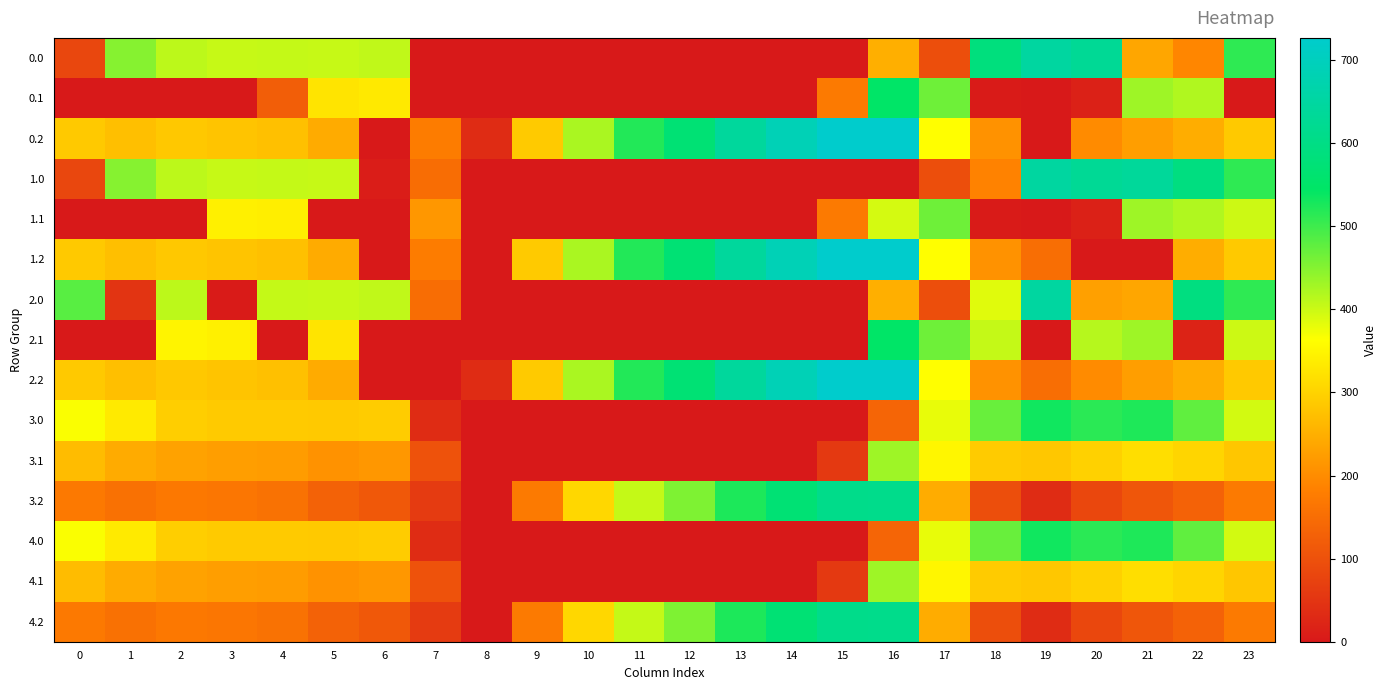

Reading left to right, transcribe all the data shown in this chart.

0.0: 0=82.0	1=449.5	2=410.3	3=404.4	4=404.9	5=403.8	6=408.0	7=0.0	8=0.0	9=0.0	10=0.0	11=0.0	12=0.0	13=0.0	14=0.0	15=0.0	16=250.9	17=94.8	18=586.7	19=649.2	20=629.9	21=238.4	22=192.3	23=511.3
0.1: 0=0.0	1=0.0	2=0.0	3=0.0	4=122.8	5=325.7	6=332.2	7=0.0	8=0.0	9=0.0	10=0.0	11=0.0	12=0.0	13=0.0	14=0.0	15=173.1	16=547.3	17=466.6	18=5.4	19=0.2	20=14.5	21=432.4	22=419.9	23=0.0
0.2: 0=287.1	1=272.7	2=285.5	3=281.0	4=274.4	5=245.0	6=0.0	7=176.6	8=35.3	9=288.5	10=423.5	11=520.6	12=571.2	13=640.4	14=687.4	15=725.8	16=726.6	17=362.4	18=210.0	19=0.0	20=199.2	21=226.4	22=247.4	23=287.5
1.0: 0=82.0	1=449.5	2=410.3	3=404.4	4=404.9	5=403.8	6=8.0	7=150.1	8=0.0	9=0.0	10=0.0	11=0.0	12=0.0	13=0.0	14=0.0	15=0.0	16=0.0	17=94.8	18=186.7	19=649.2	20=629.9	21=638.4	22=592.3	23=511.3
1.1: 0=0.0	1=0.0	2=0.0	3=342.7	4=339.6	5=0.0	6=0.0	7=217.1	8=0.0	9=0.0	10=0.0	11=0.0	12=0.0	13=0.0	14=0.0	15=173.1	16=393.8	17=466.6	18=5.4	19=0.2	20=14.5	21=432.4	22=419.9	23=399.4
1.2: 0=287.1	1=272.7	2=285.5	3=281.0	4=274.4	5=245.0	6=0.0	7=176.6	8=0.0	9=288.5	10=423.5	11=520.6	12=571.2	13=640.4	14=687.4	15=725.8	16=726.6	17=362.4	18=210.0	19=151.0	20=0.0	21=0.0	22=247.4	23=287.5
2.0: 0=482.0	1=49.5	2=410.3	3=4.4	4=404.9	5=403.8	6=408.0	7=150.1	8=0.0	9=0.0	10=0.0	11=0.0	12=0.0	13=0.0	14=0.0	15=0.0	16=250.9	17=94.8	18=385.2	19=649.2	20=229.9	21=238.4	22=592.3	23=511.3
2.1: 0=0.0	1=0.0	2=347.9	3=342.7	4=0.0	5=325.7	6=0.0	7=0.0	8=0.0	9=0.0	10=0.0	11=0.0	12=0.0	13=0.0	14=0.0	15=0.0	16=547.3	17=466.6	18=405.4	19=0.2	20=414.5	21=432.4	22=19.9	23=399.4
2.2: 0=287.1	1=272.7	2=285.5	3=281.0	4=274.4	5=245.0	6=0.0	7=0.0	8=35.3	9=288.5	10=423.5	11=520.6	12=571.2	13=640.4	14=687.4	15=725.8	16=726.6	17=362.4	18=210.0	19=151.0	20=199.2	21=226.4	22=247.4	23=287.5
3.0: 0=366.3	1=333.7	2=294.6	3=288.6	4=289.2	5=288.0	6=292.3	7=34.4	8=0.0	9=0.0	10=0.0	11=0.0	12=0.0	13=0.0	14=0.0	15=0.0	16=135.2	17=379.1	18=470.9	19=533.5	20=514.1	21=522.6	22=476.6	23=395.6
3.1: 0=268.8	1=245.4	2=232.2	3=226.9	4=223.9	5=210.0	6=216.4	7=101.4	8=0.0	9=0.0	10=0.0	11=0.0	12=0.0	13=0.0	14=0.0	15=57.4	16=431.5	17=350.8	18=289.6	19=284.5	20=298.8	21=316.6	22=304.1	23=283.7
3.2: 0=171.4	1=157.0	2=169.8	3=165.3	4=158.7	5=129.3	6=113.0	7=60.9	8=0.0	9=172.8	10=307.8	11=404.9	12=455.5	13=524.7	14=571.7	15=610.1	16=610.9	17=246.6	18=94.3	19=35.2	20=83.4	21=110.6	22=131.7	23=171.7
4.0: 0=366.3	1=333.7	2=294.6	3=288.6	4=289.2	5=288.0	6=292.3	7=34.4	8=0.0	9=0.0	10=0.0	11=0.0	12=0.0	13=0.0	14=0.0	15=0.0	16=135.2	17=379.1	18=470.9	19=533.5	20=514.1	21=522.6	22=476.6	23=395.6
4.1: 0=268.8	1=245.4	2=232.2	3=226.9	4=223.9	5=210.0	6=216.4	7=101.4	8=0.0	9=0.0	10=0.0	11=0.0	12=0.0	13=0.0	14=0.0	15=57.4	16=431.5	17=350.8	18=289.6	19=284.5	20=298.8	21=316.6	22=304.1	23=283.7
4.2: 0=171.4	1=157.0	2=169.8	3=165.3	4=158.7	5=129.3	6=113.0	7=60.9	8=0.0	9=172.8	10=307.8	11=404.9	12=455.5	13=524.7	14=571.7	15=610.1	16=610.9	17=246.6	18=94.3	19=35.2	20=83.4	21=110.6	22=131.7	23=171.7